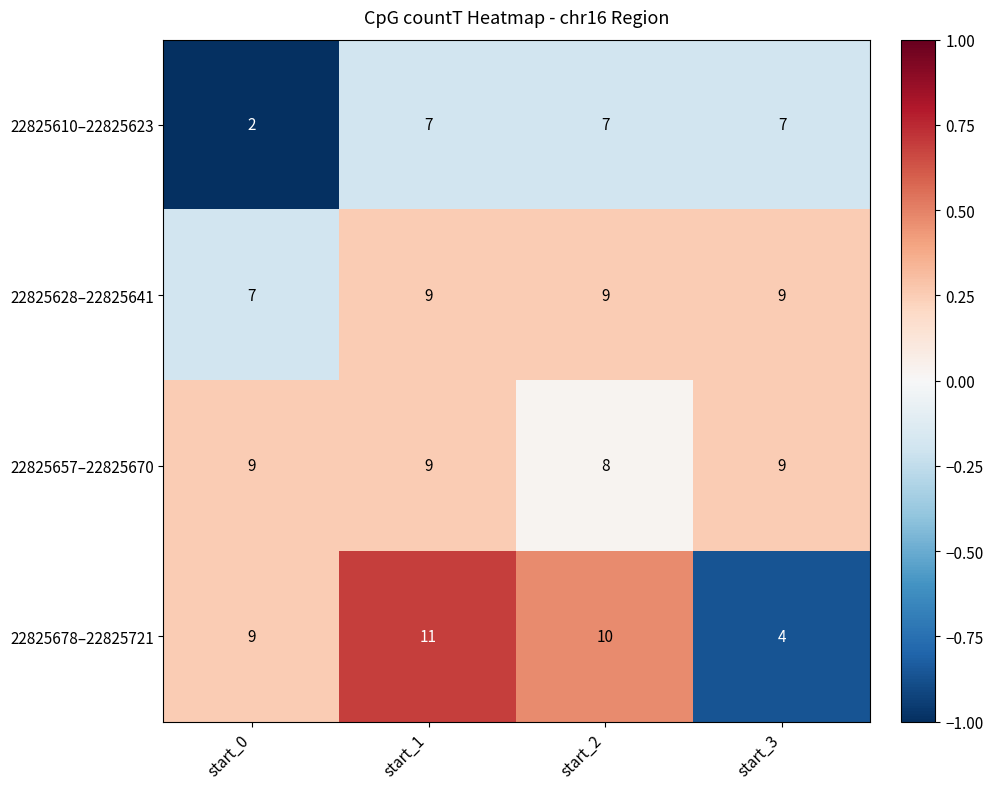

Is the value of 22825610–22825623 at start_2 greater than the value of 22825657–22825670 at start_0?

No